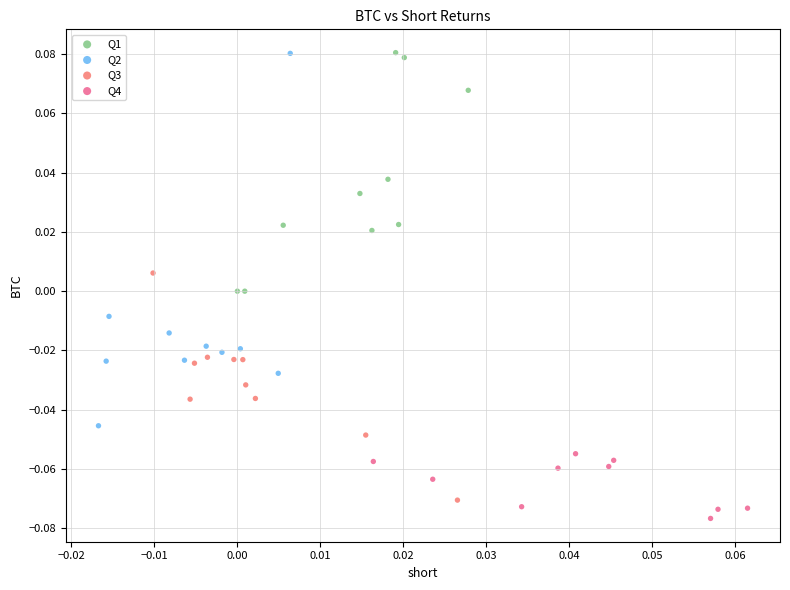

What are all the series names shown in the legend?

Q1, Q2, Q3, Q4